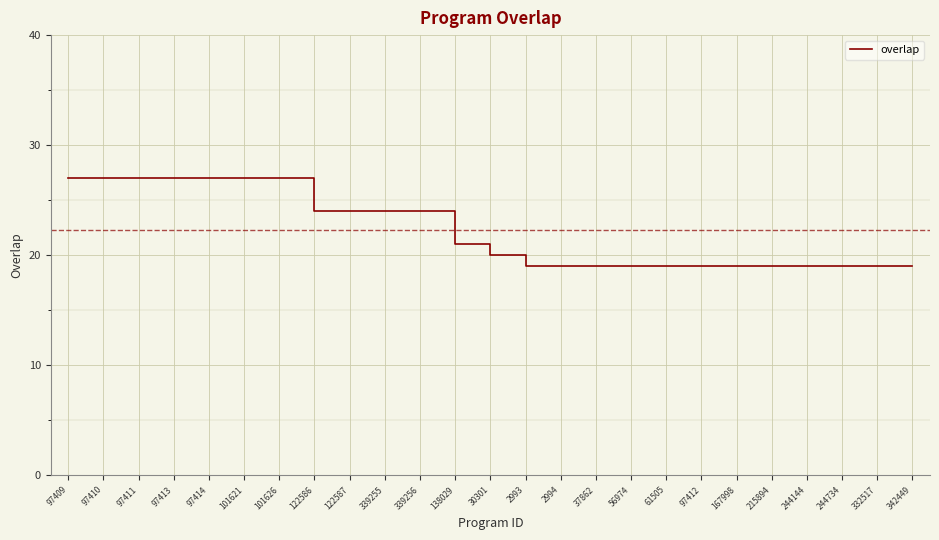

Count the values in the range 19 to 27.

25